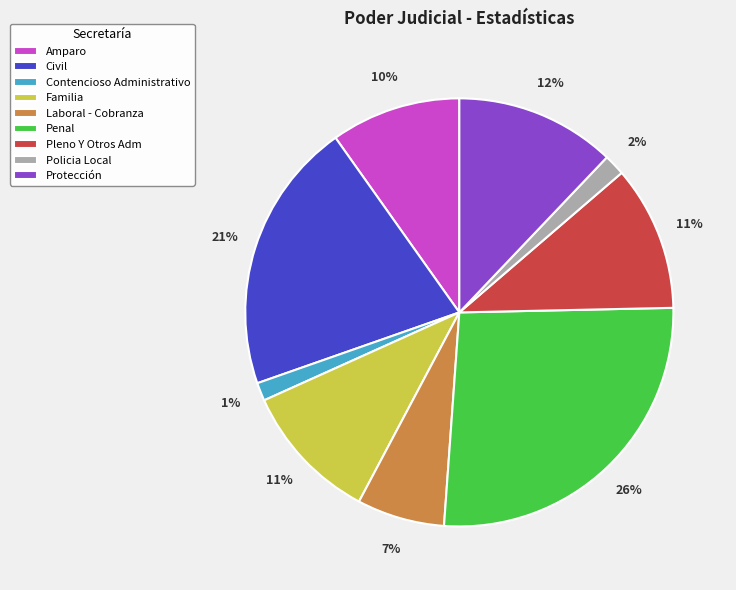

What is the ratio of the value at Familia to the value at Laboral - Cobranza?

1.6